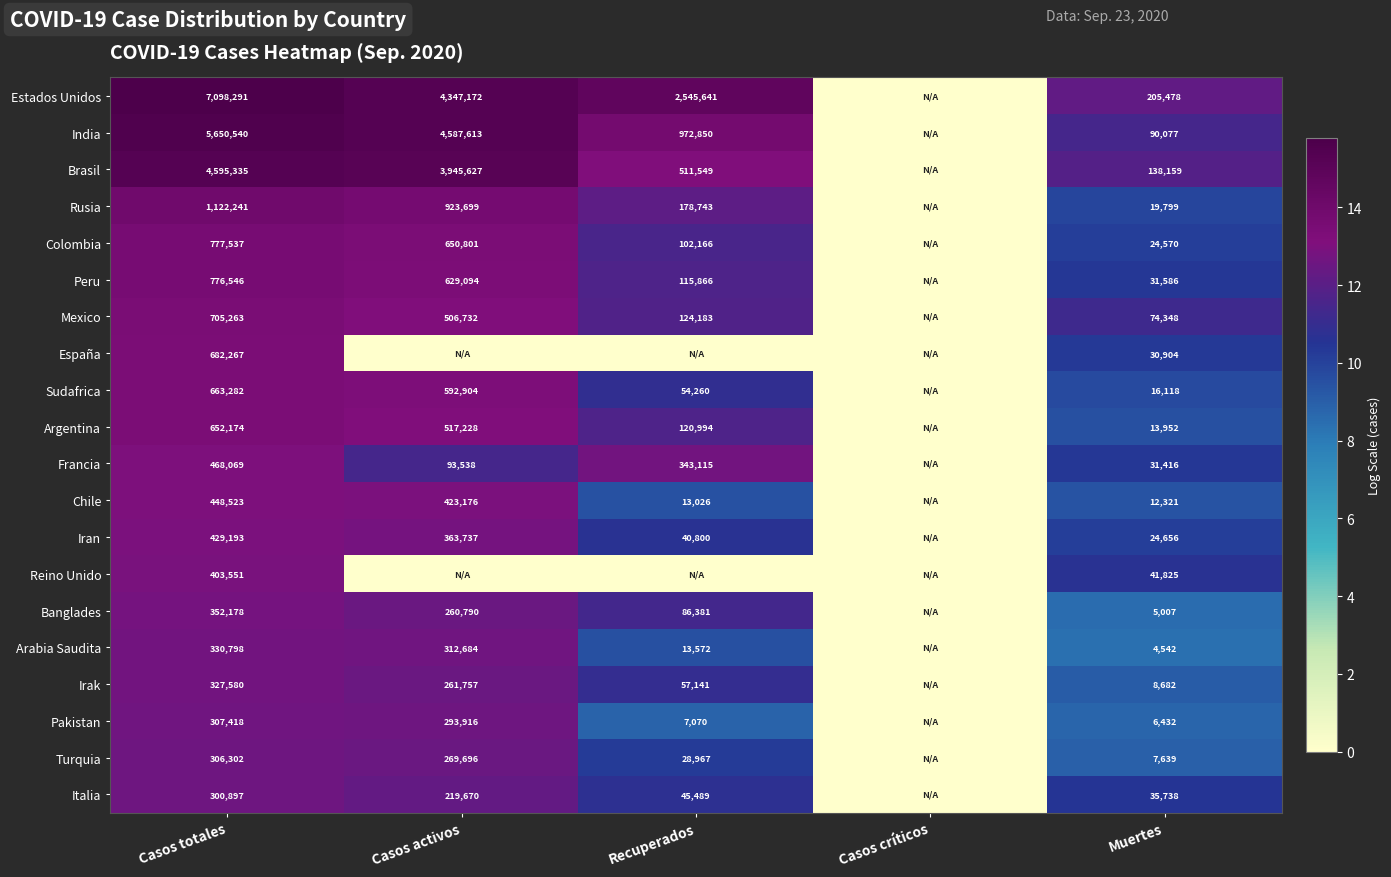

At Casos totales, list the series in order from largest to smallest.

Estados Unidos, India, Brasil, Rusia, Colombia, Peru, Mexico, España, Sudafrica, Argentina, Francia, Chile, Iran, Reino Unido, Banglades, Arabia Saudita, Irak, Pakistan, Turquia, Italia